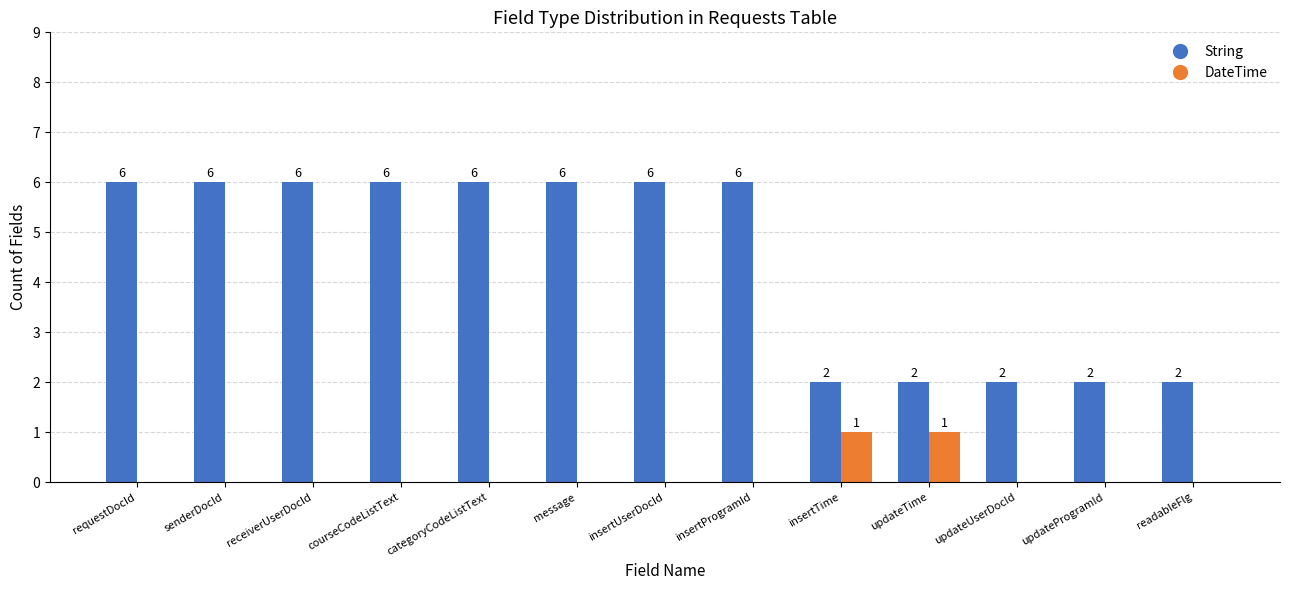

What are all the series names shown in the legend?

String, DateTime